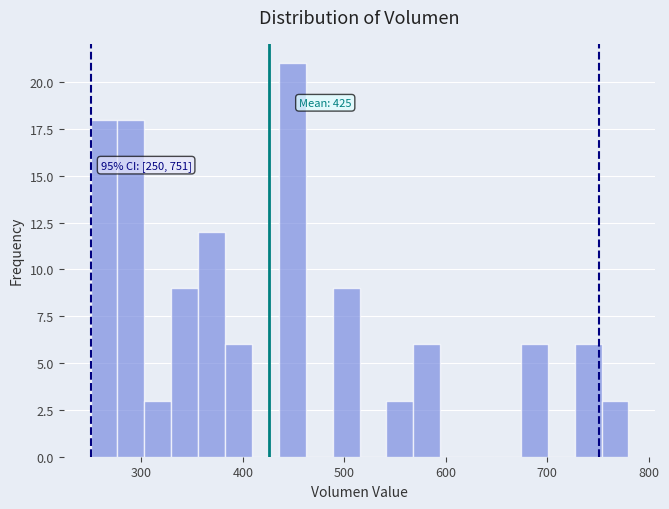

Around what value on the x-axis is the tallest bar? Give the approximate position of its centre, as read against the axis.

450